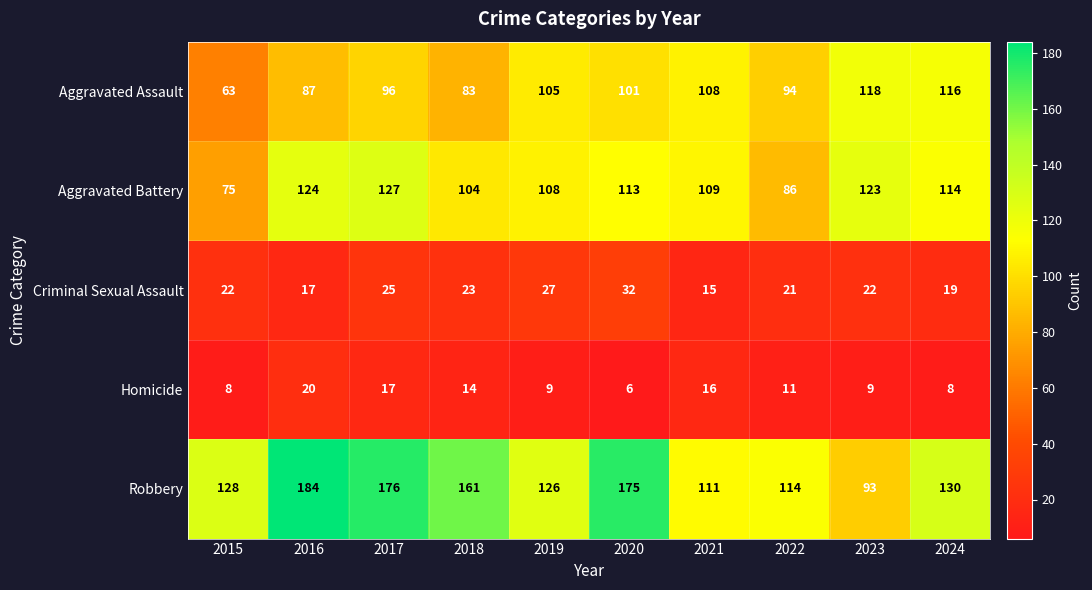

How many Criminal Sexual Assault values are between 19 and 25?

6